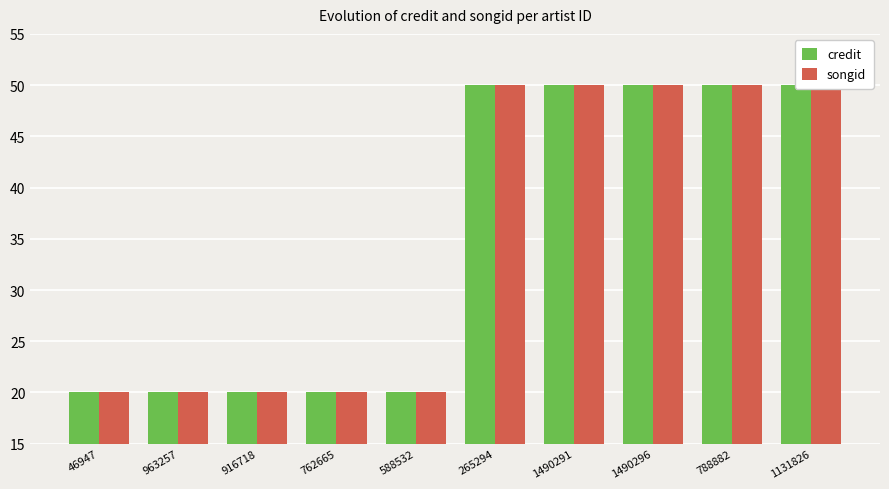

Rank the series by their maximum value, from highest to lowest.

credit, songid